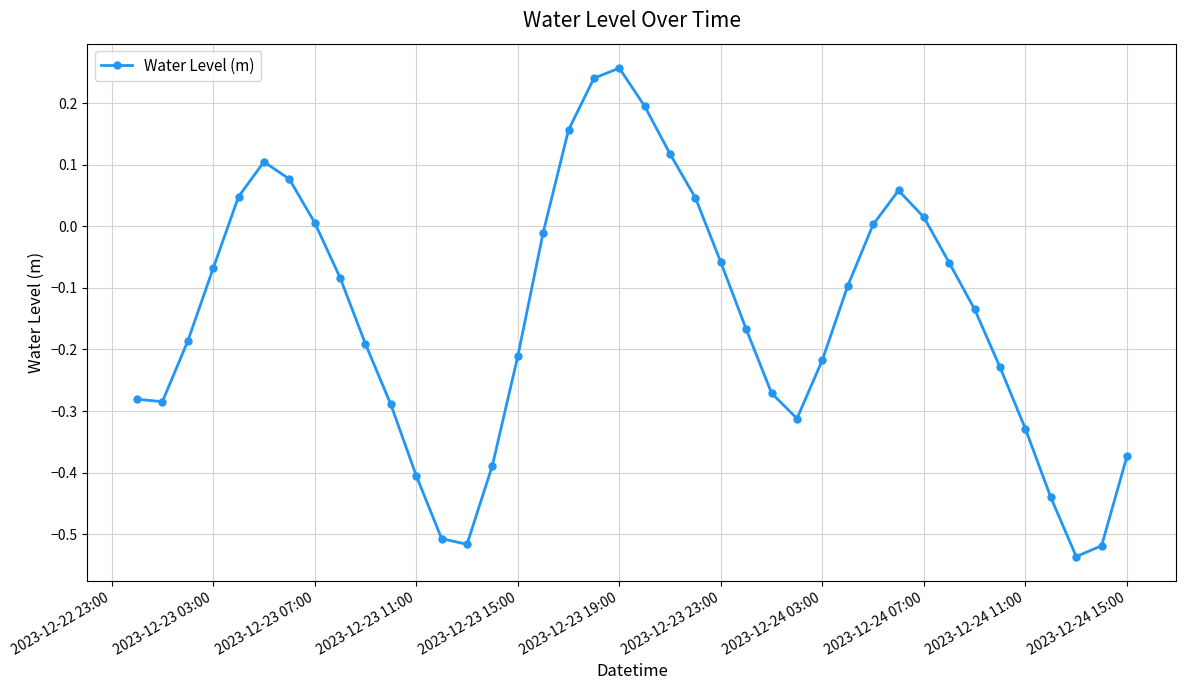

True or false: there are more than 1 points higher than both neighbors.

True